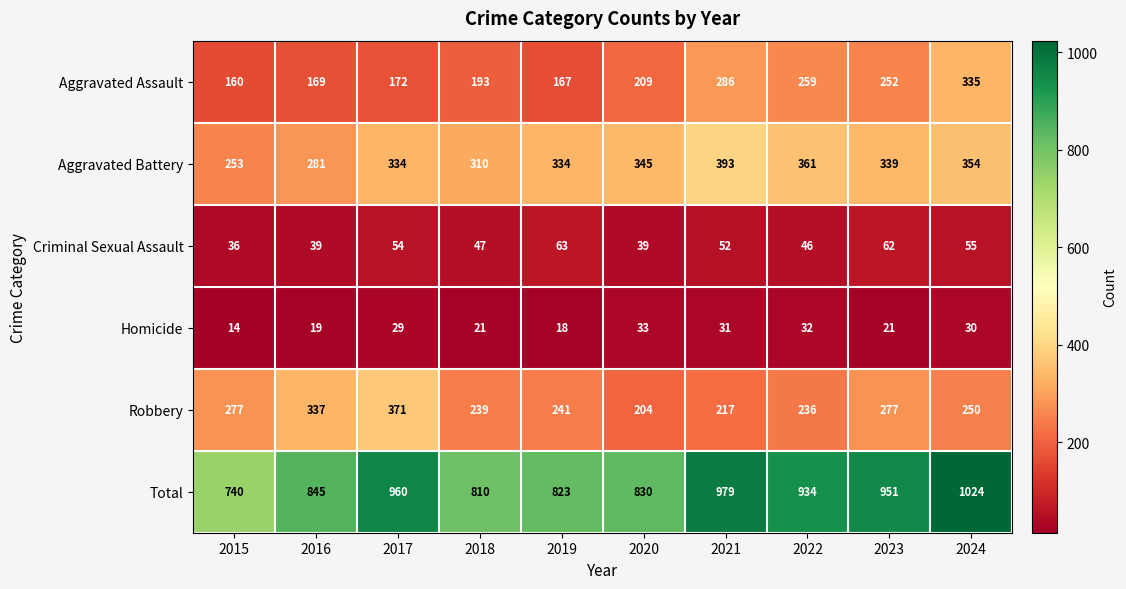

Is the value of Criminal Sexual Assault at 2024 greater than the value of Aggravated Battery at 2024?

No